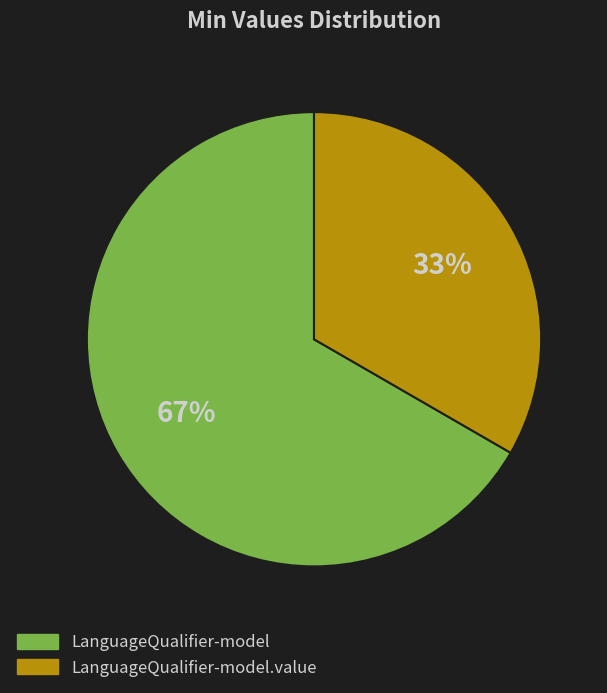

How many slices are in this pie chart?

2